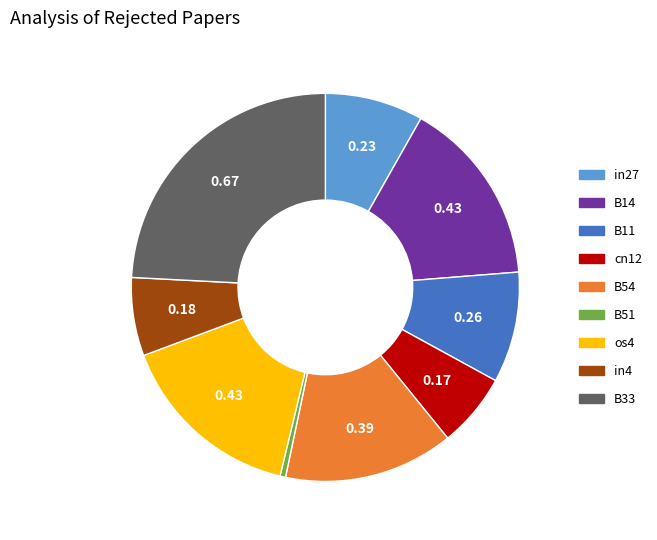

Is the sum of B51 and cn12 greater than half?

No